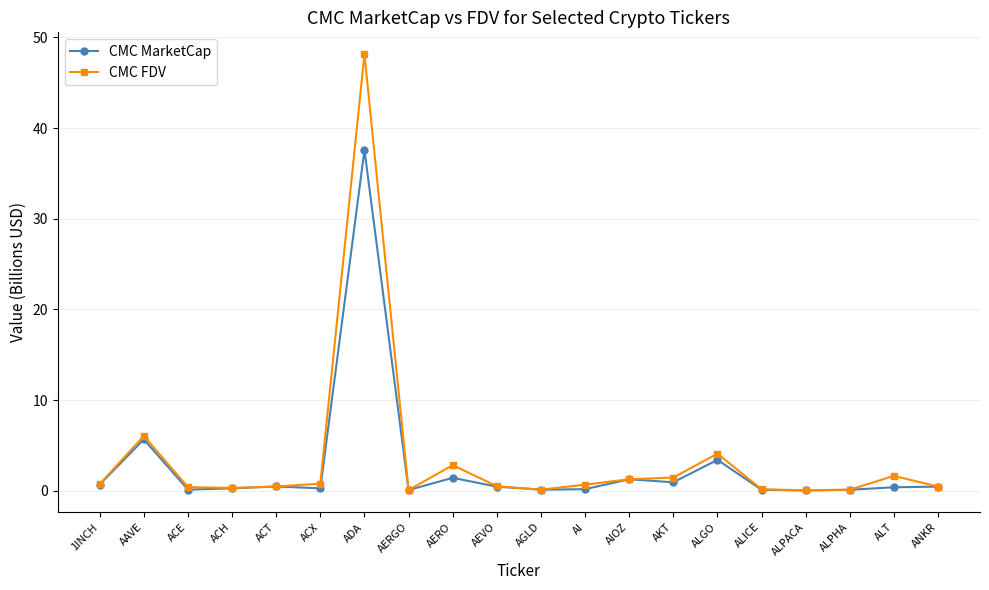

List the series in order of their peak value, highest first.

CMC FDV, CMC MarketCap